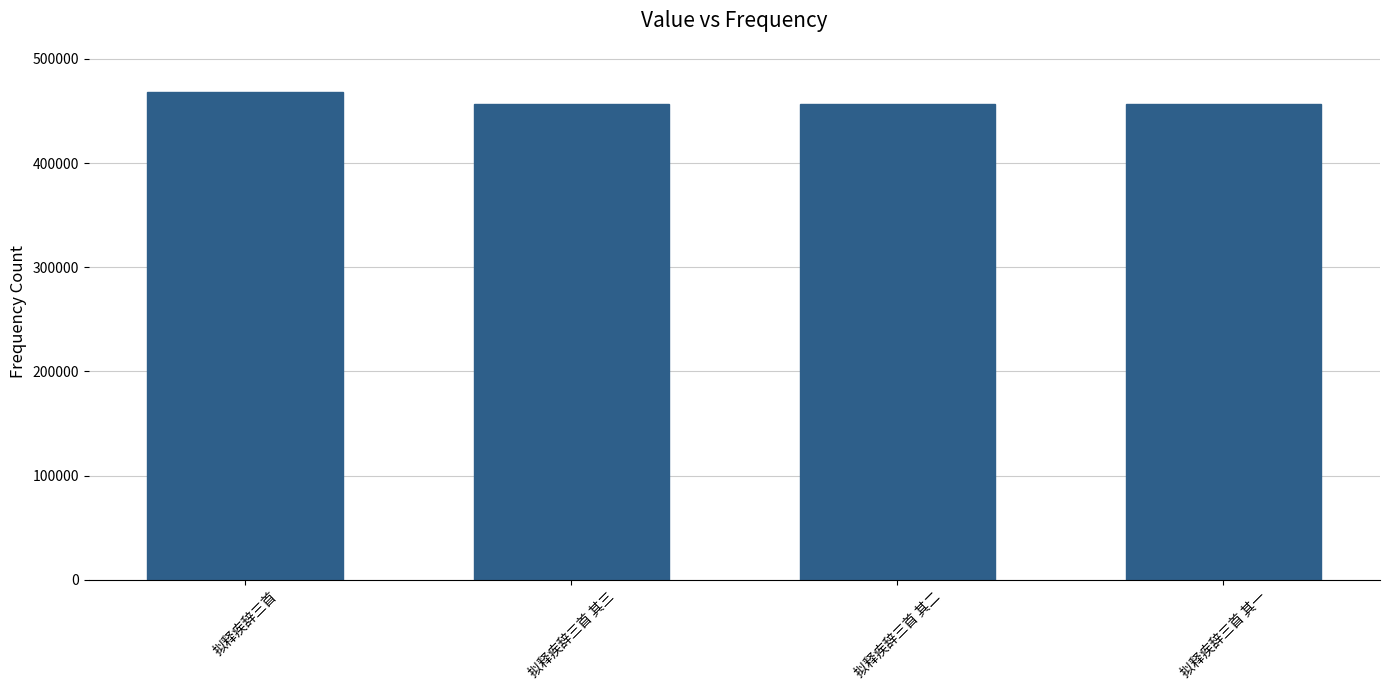

What is the ratio of the value at 拟释疾辞三首 其一 to the value at 拟释疾辞三首?

1.0